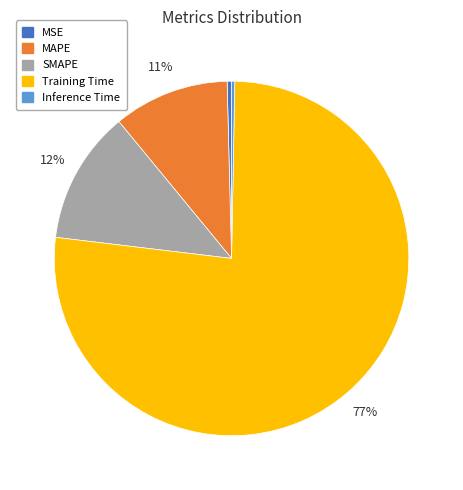

What percentage is the Training Time slice, to the nearest percent?

77%